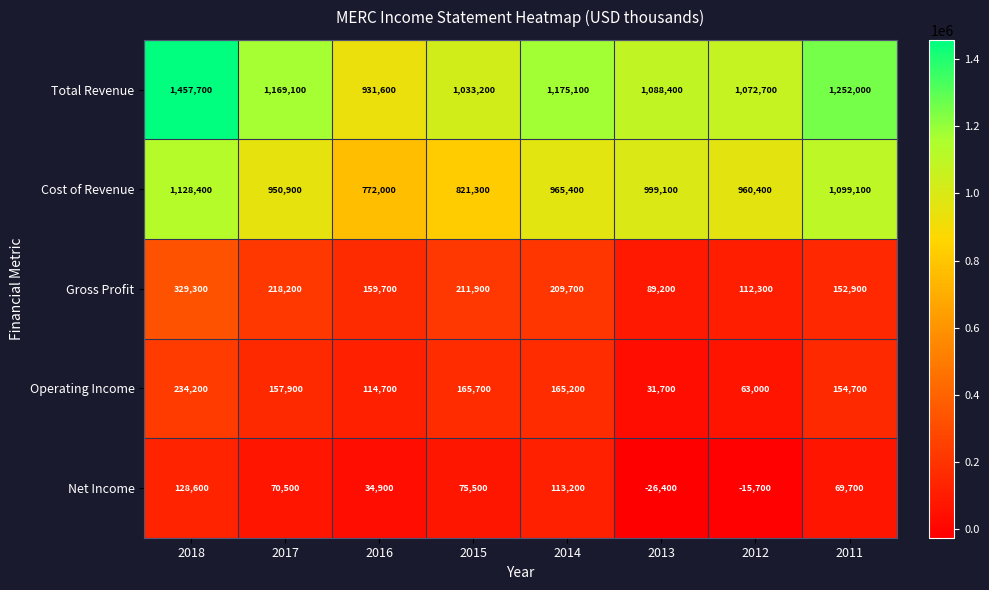

What is the spread (max minus min) of values at 2016?

896700